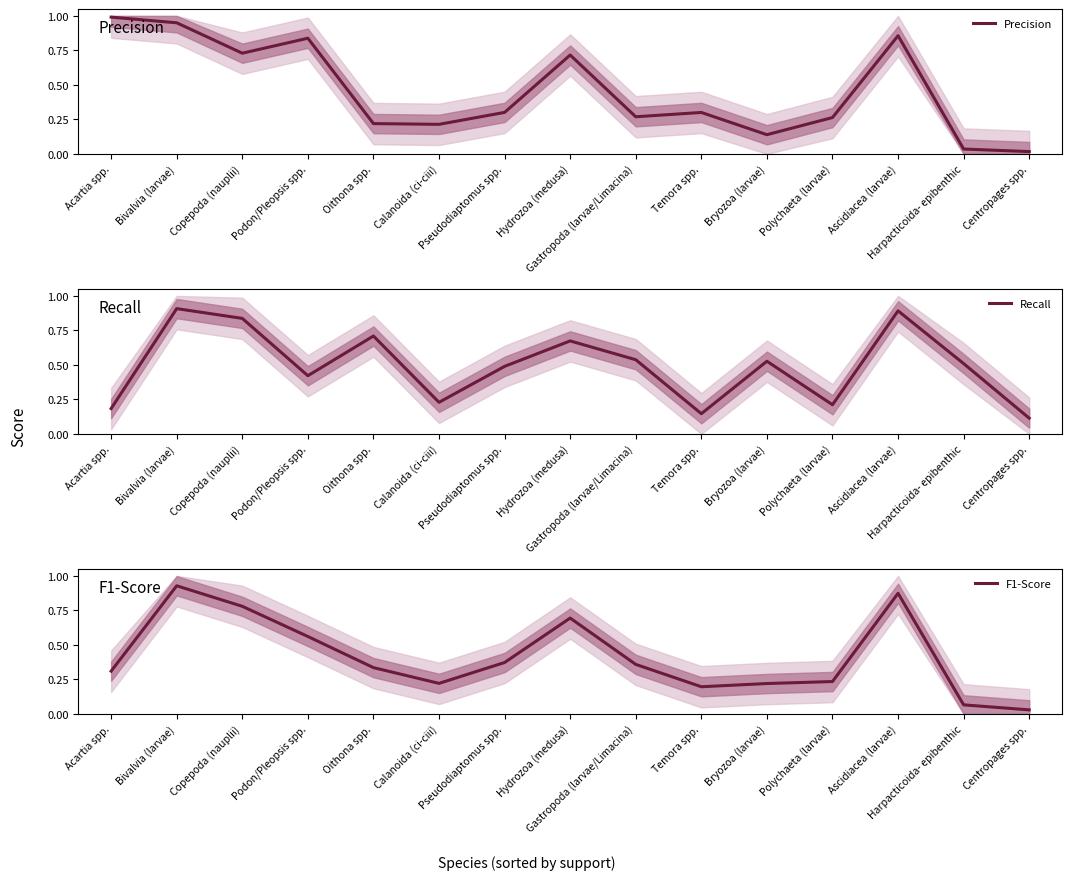

After their last crossing, which series has the higher values: F1-Score or Precision?

F1-Score